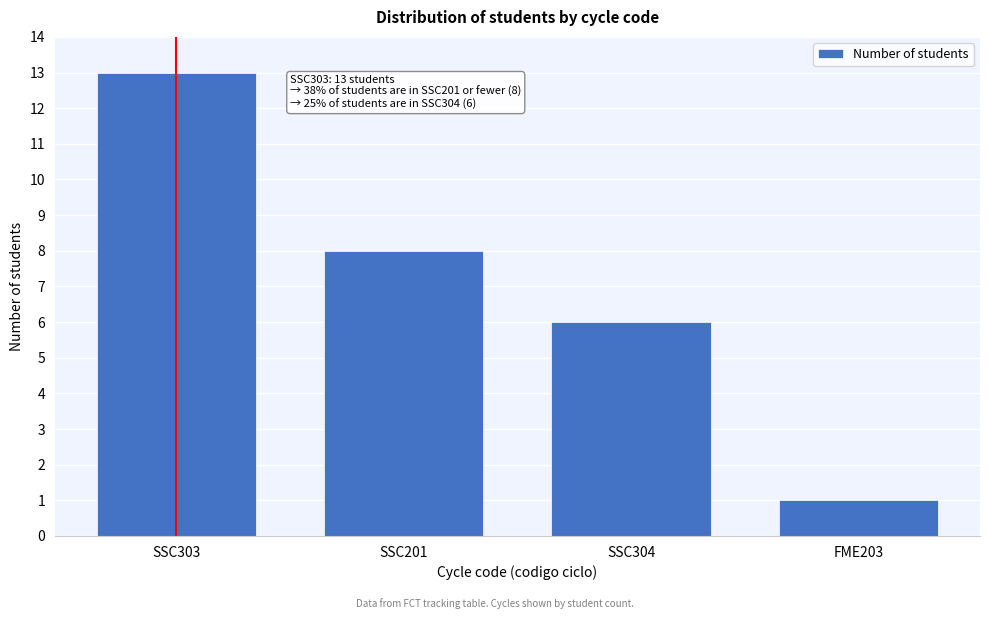

Reading left to right, list all the values displayed in this chart.

SSC303=13	SSC201=8	SSC304=6	FME203=1